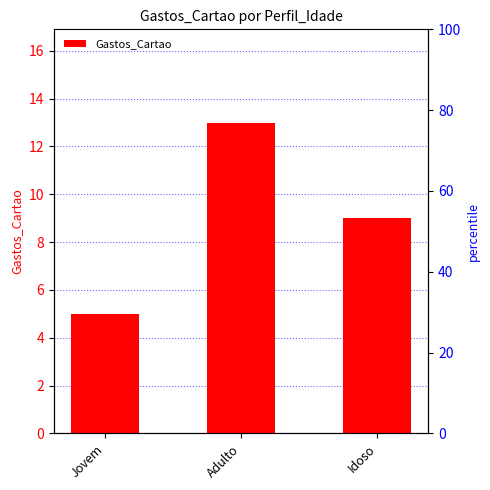

List the labels in order of value, smallest first.

Jovem, Idoso, Adulto